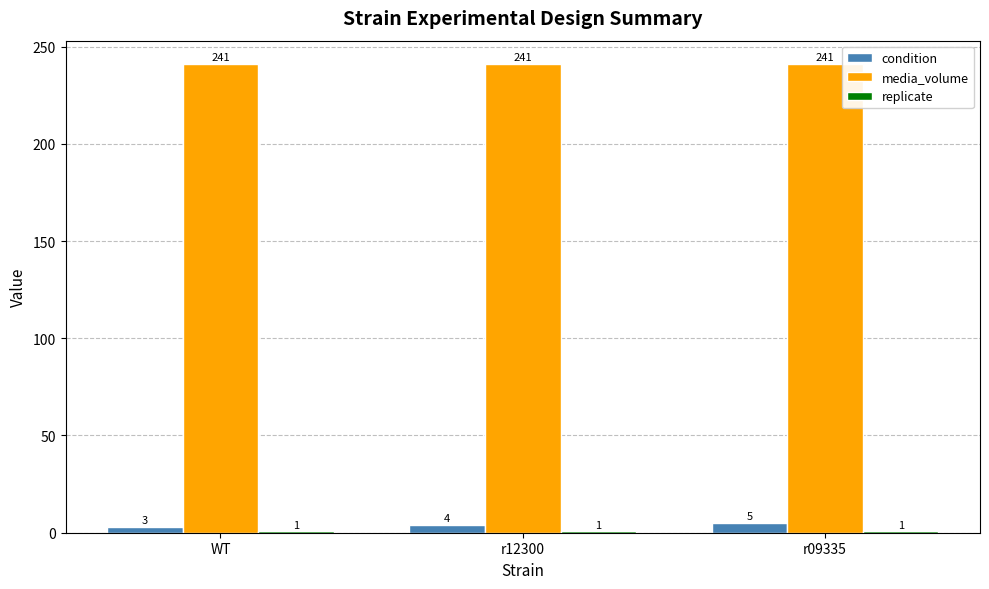

At how many categories does at least one series exceed 50?

3